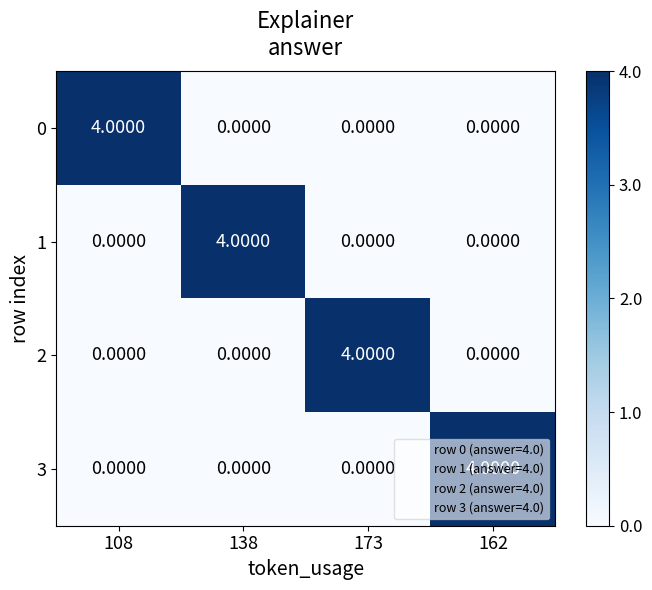

At how many categories does at least one series exceed 2?

4